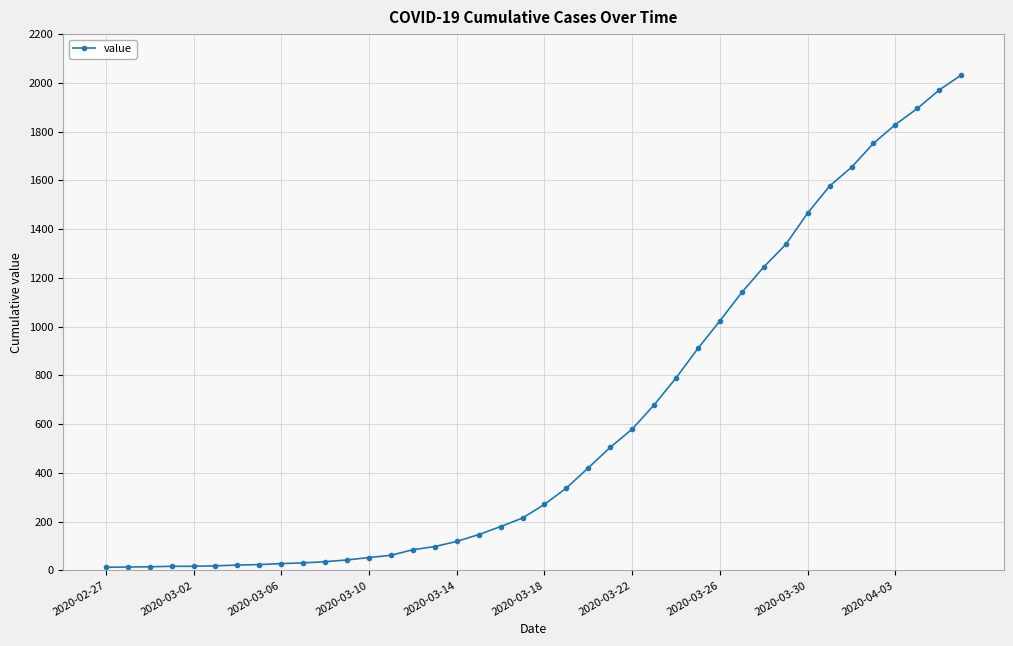

What is the difference between the maximum and minimum values?

2019